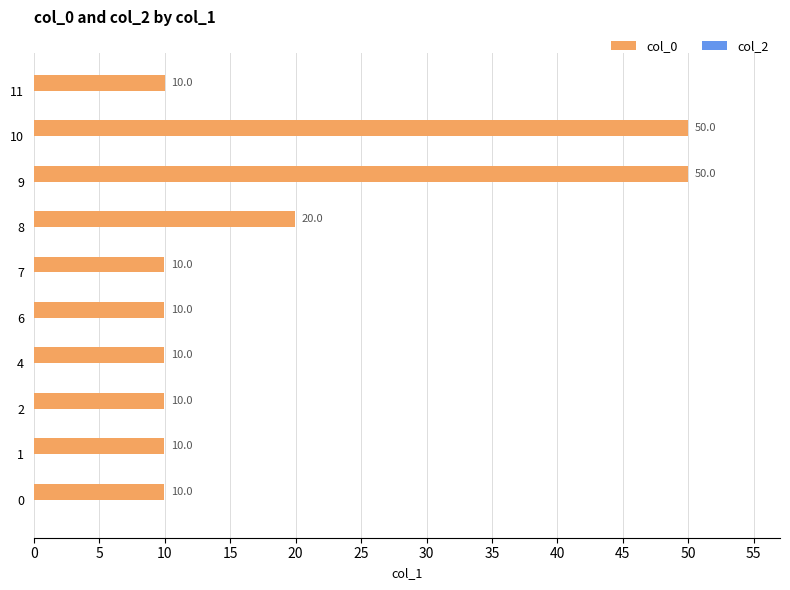

Reading top to bottom, list all the values displayed in this chart.

10.0	50.0	50.0	20.0	10.0	10.0	10.0	10.0	10.0	10.0